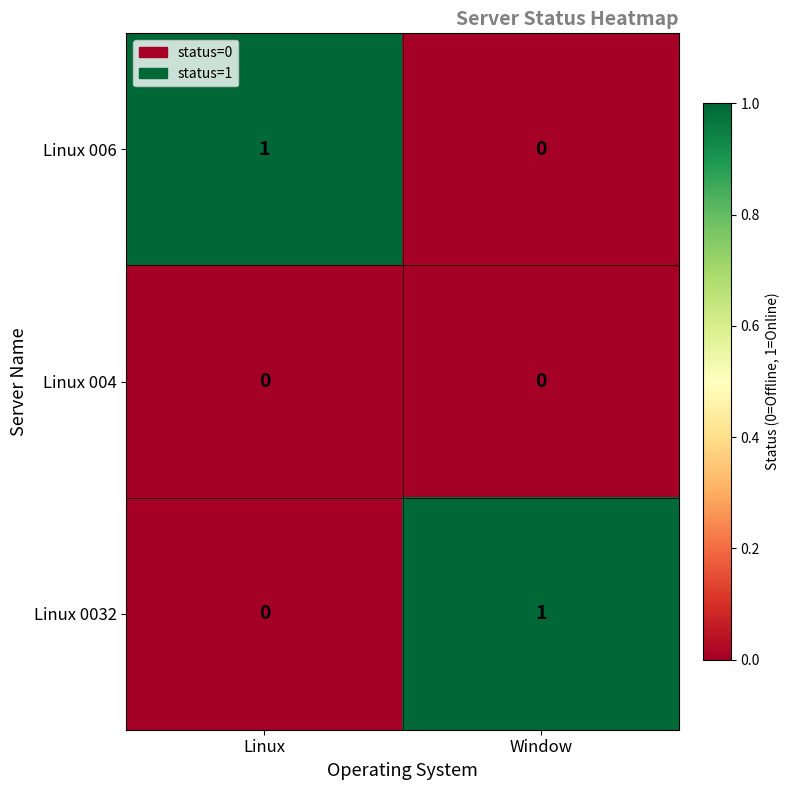

Rank the categories by Linux 0032 value from highest to lowest.

Window, Linux